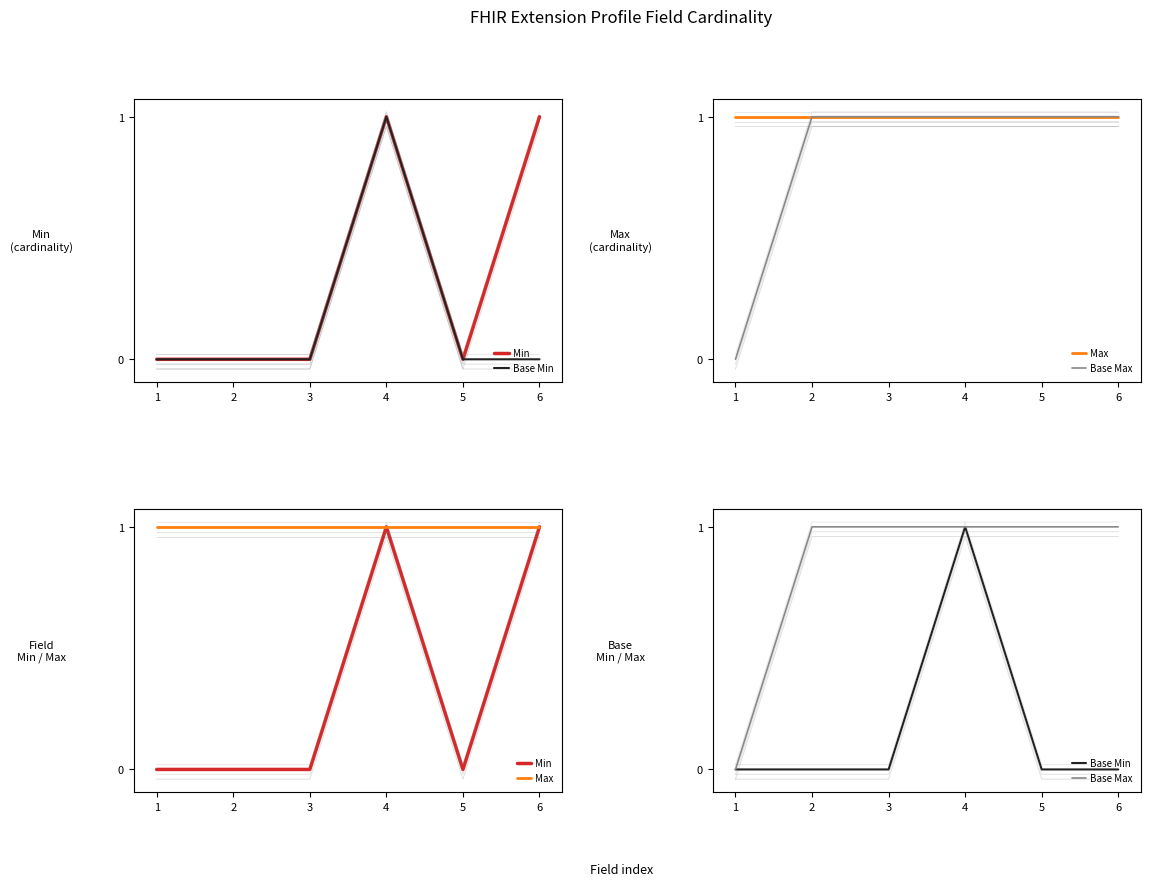

Reading left to right, what are all the values shown in this chart?

Min: 1=0	2=0	3=0	4=1	5=0	6=1
Base Min: 1=0	2=0	3=0	4=1	5=0	6=0
Max: 1=1	2=1	3=1	4=1	5=1	6=1
Base Max: 1=0	2=1	3=1	4=1	5=1	6=1